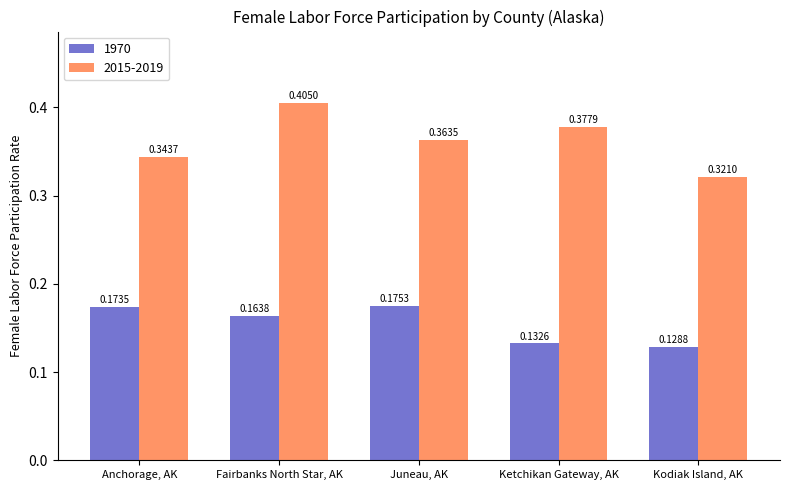

Which category has the highest value in the 2015-2019 series?

Fairbanks North Star, AK